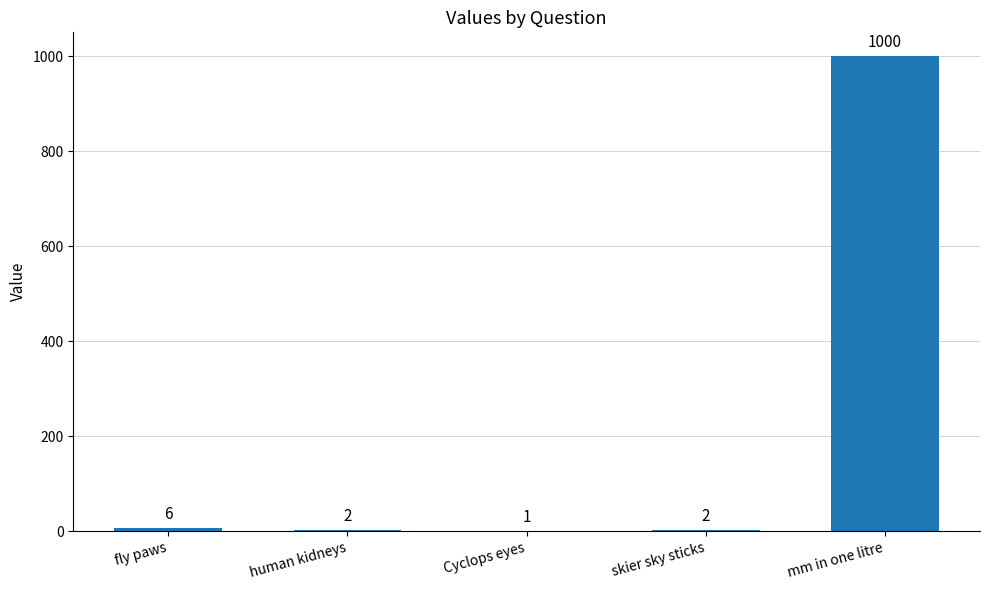

Where is the data nearest to the value 500?

fly paws